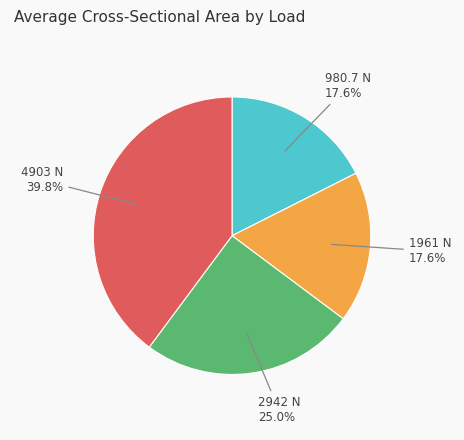

Count the number of slices in the pie.

4